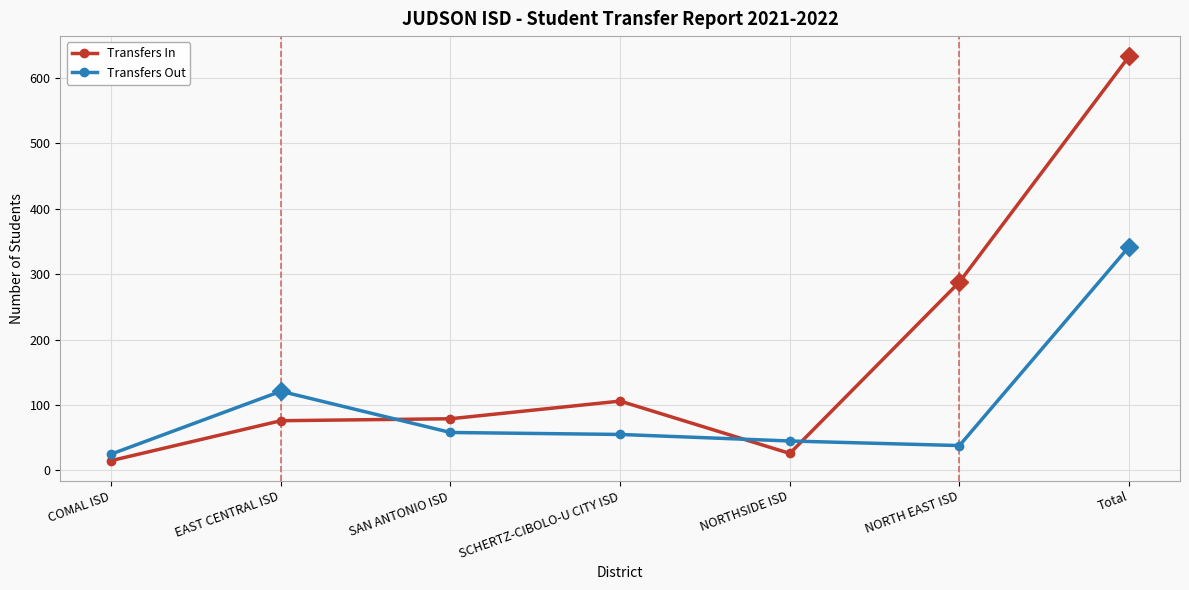

Where do Transfers Out and Transfers In first cross each other?

EAST CENTRAL ISD and SAN ANTONIO ISD